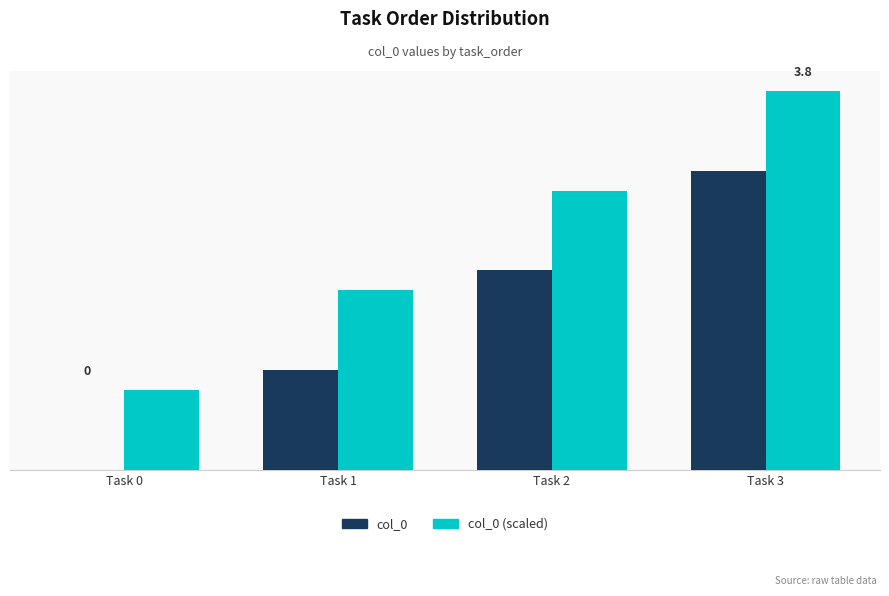

True or false: col_0 (scaled) has a value of 1.9 at Task 3.

False